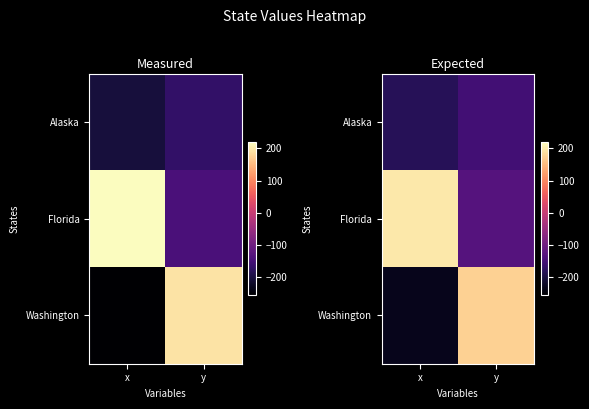

The value of Florida at y is -198.2. True or false?

False